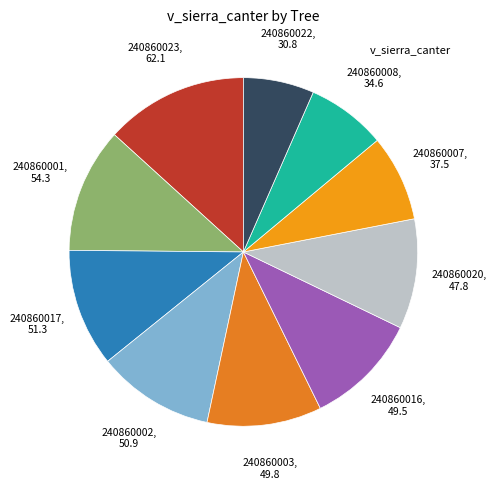

Count the number of slices in the pie.

10